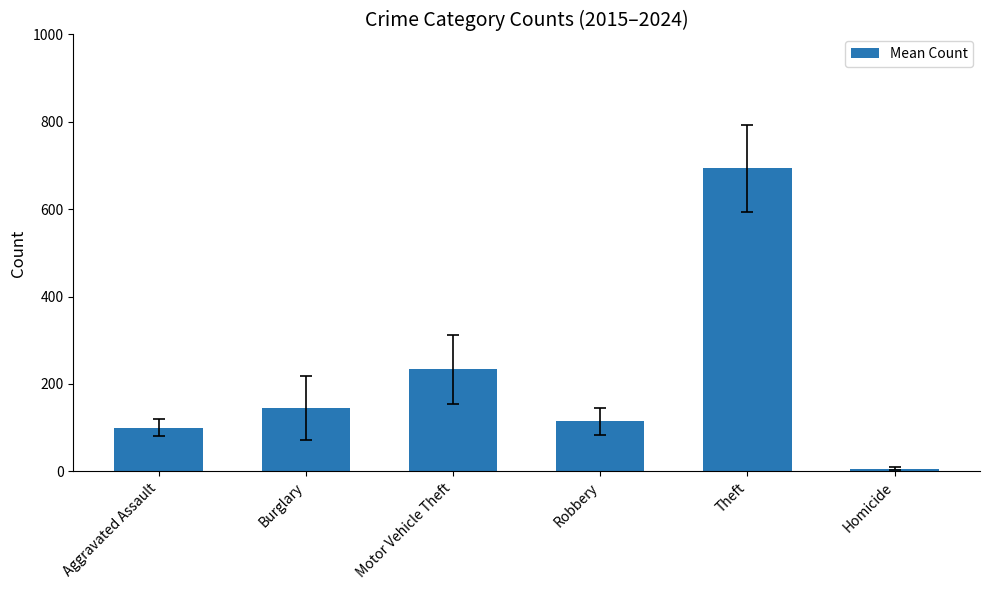

What position from the left is Robbery?

4